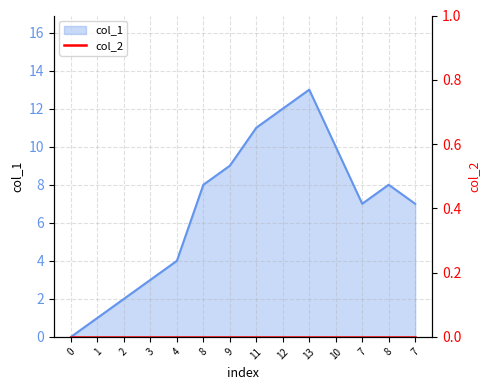

What is the label of the 8th point from the left?

11